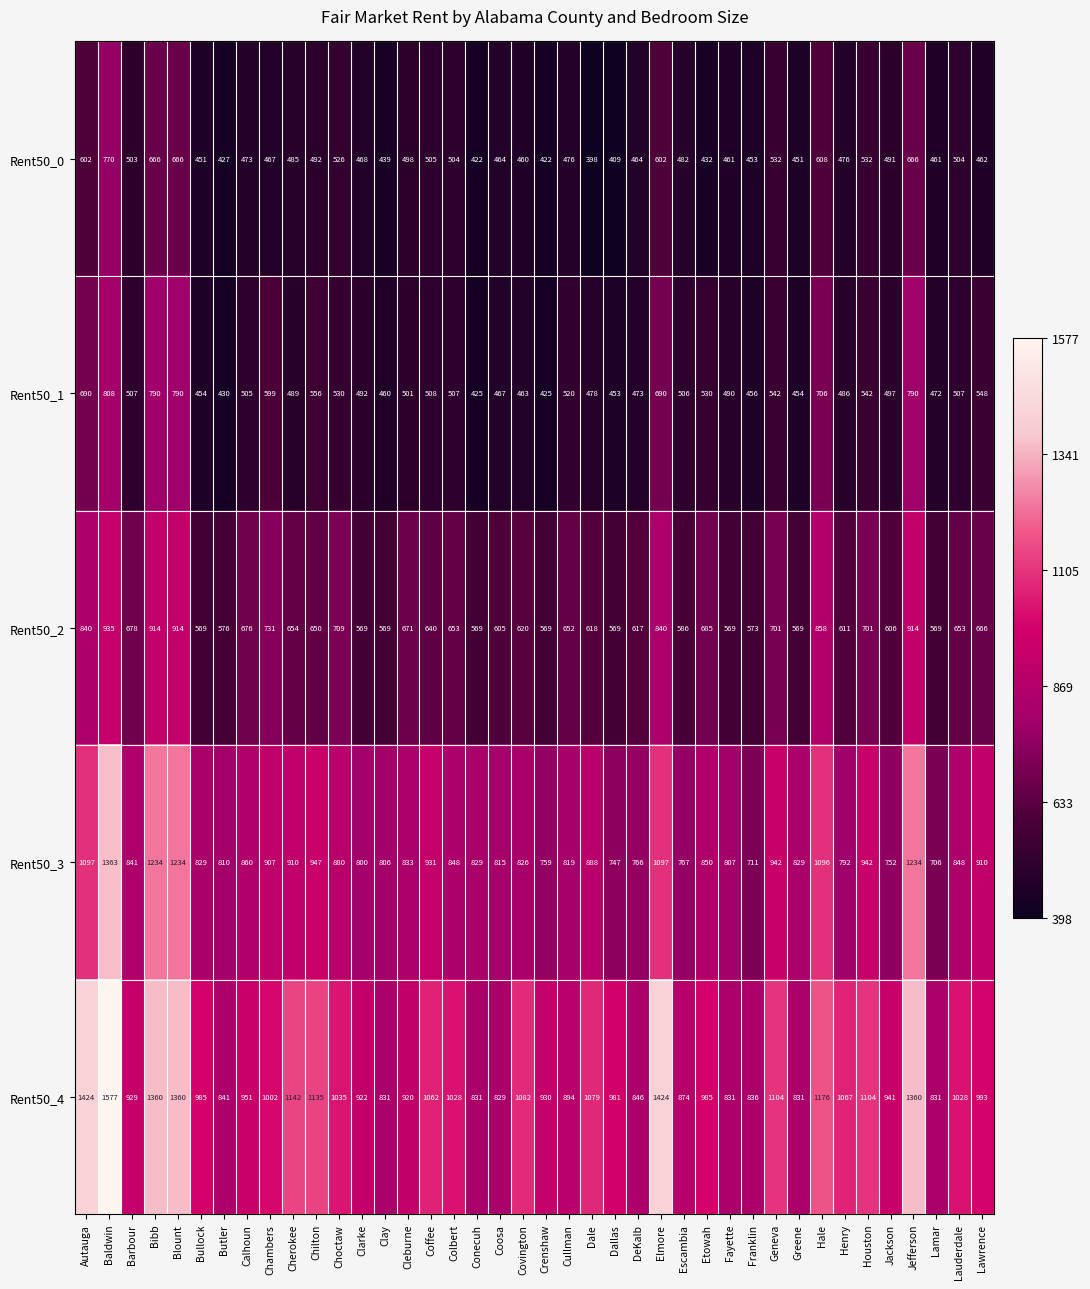

The value of Rent50_0 at Elmore is 379. True or false?

False